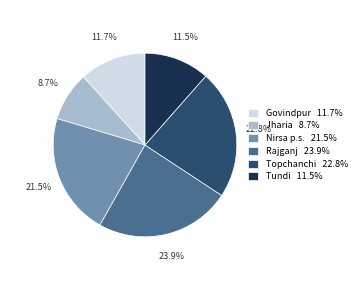

To the nearest percent, what is the combined percentage of Jharia and Govindpur?

20%